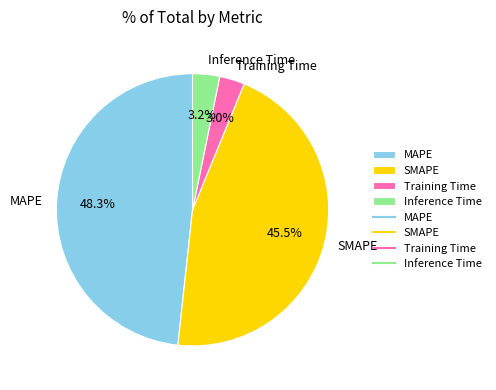

To the nearest percent, what is the combined percentage of Inference Time and Training Time?

6%